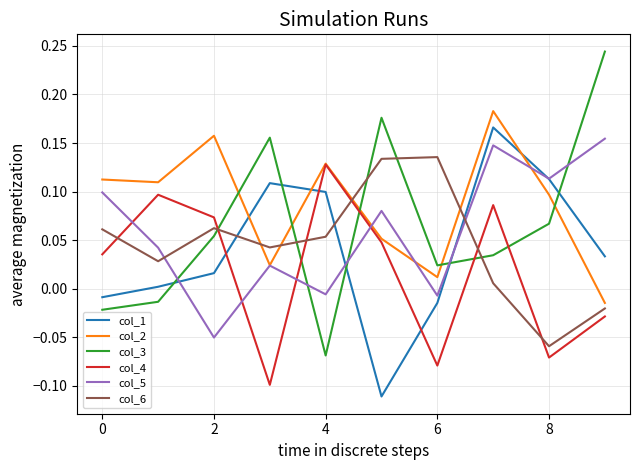

True or false: col_5 has more than 1 points higher than both neighbors.

True